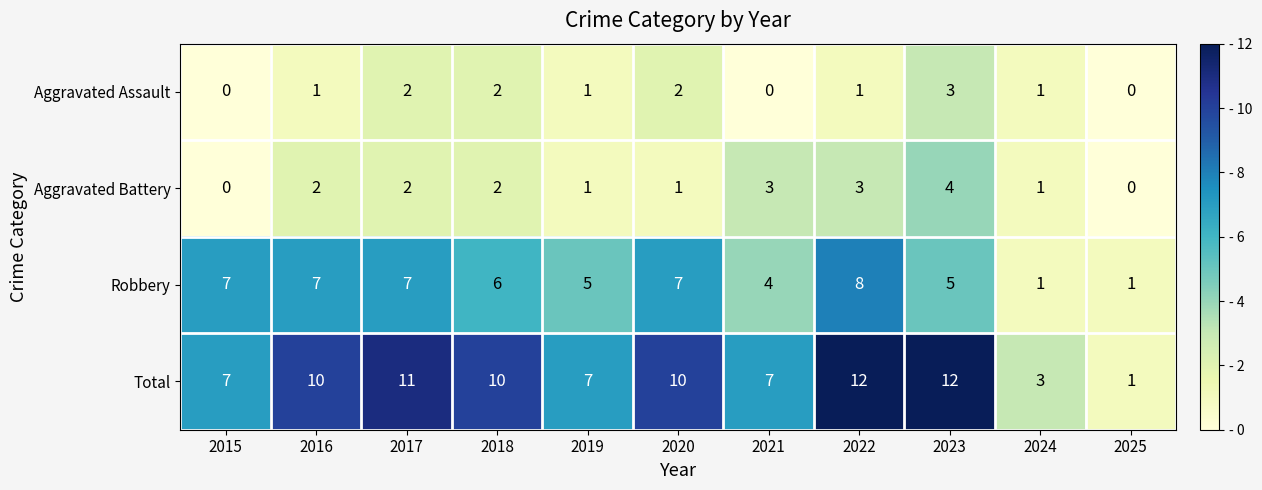

Between 2015 and 2019, which series saw the biggest shift?

Robbery